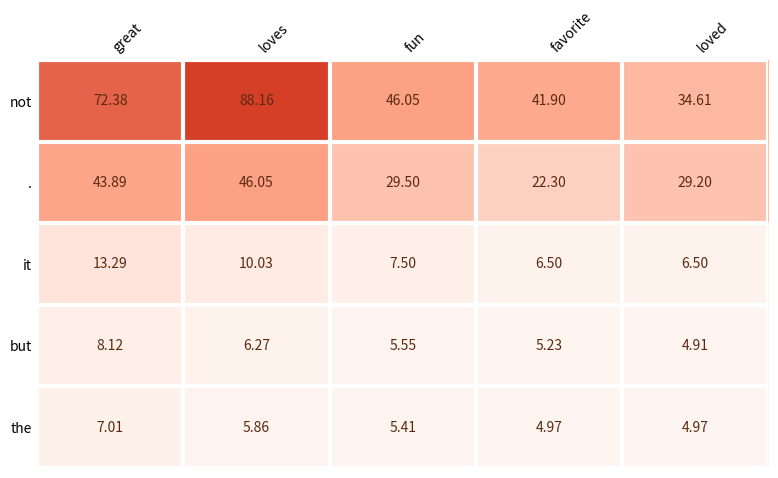

Between fun and loved, which series saw the biggest shift?

not